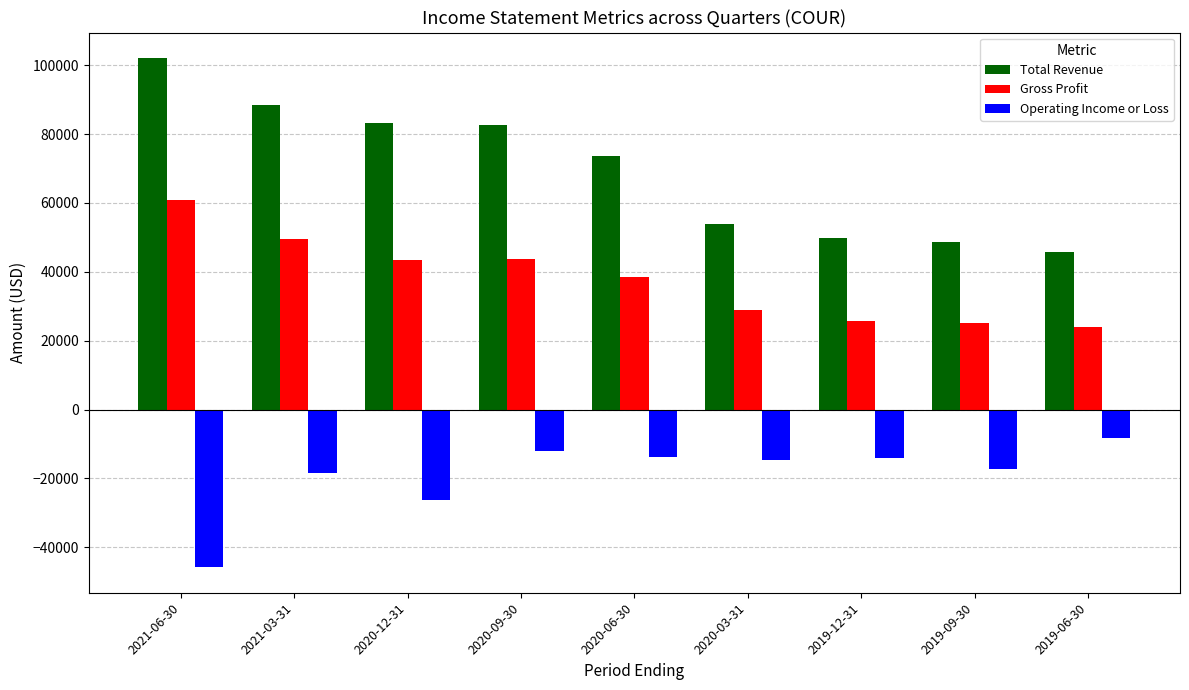

At which label is Total Revenue closest to 73950?

2020-06-30